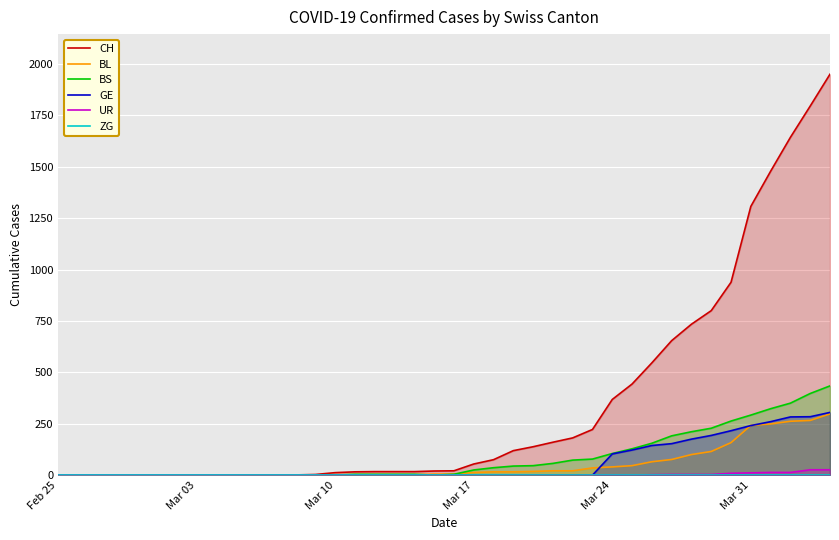

True or false: UR and ZG intersect in this chart.

False